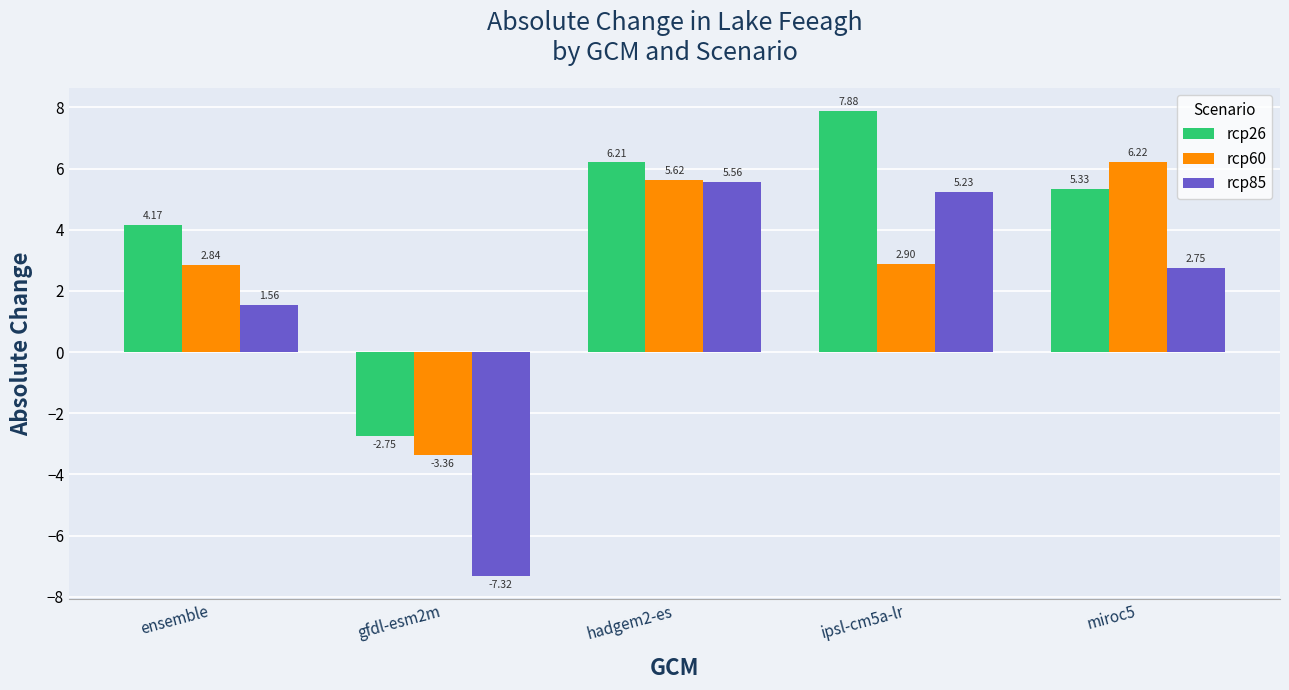

How many bars are there in each group?

3